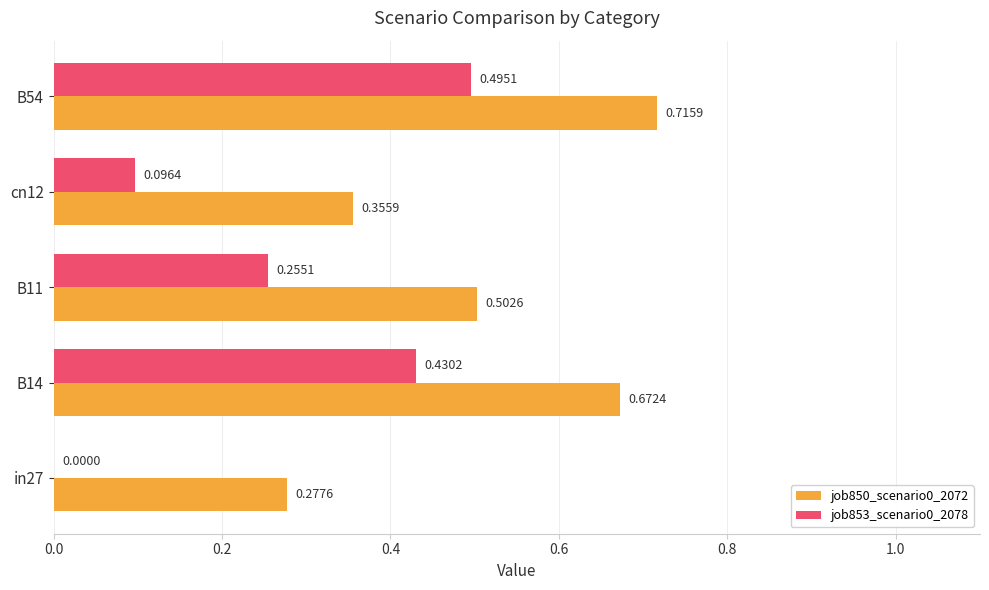

Which series changed the most between B14 and cn12?

job853_scenario0_2078